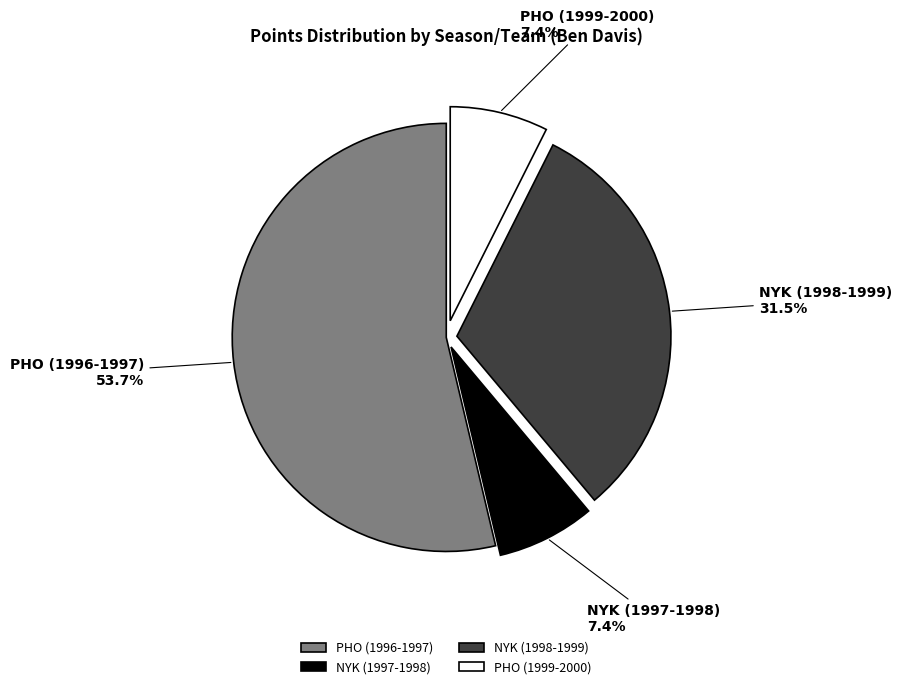

What percentage is NOT represented by NYK (1997-1998)?

92.6%